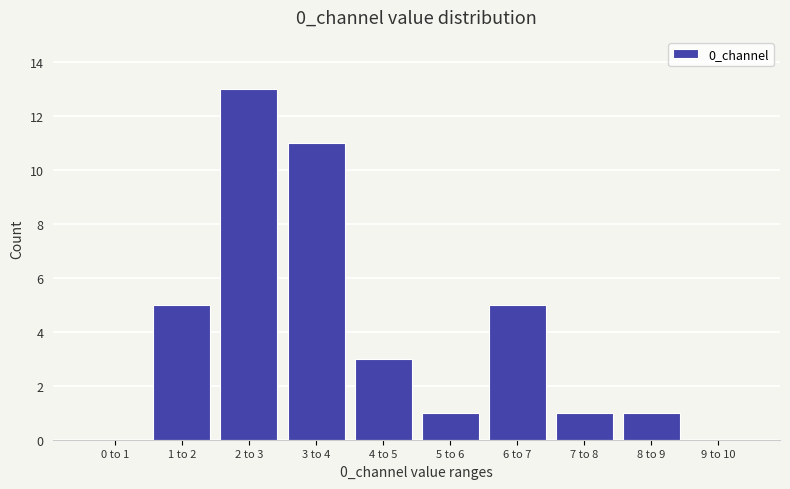

Reading left to right, transcribe all the data shown in this chart.

0 to 1=0	1 to 2=5	2 to 3=13	3 to 4=11	4 to 5=3	5 to 6=1	6 to 7=5	7 to 8=1	8 to 9=1	9 to 10=0